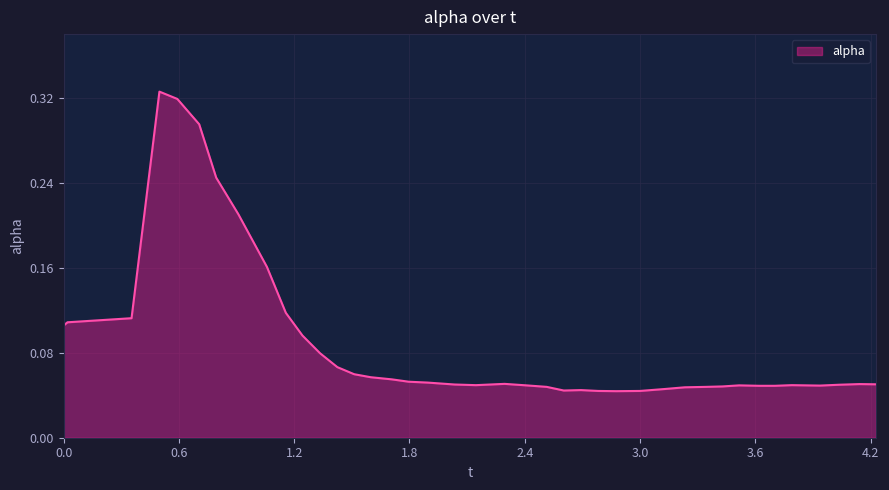

Which label corresponds to the largest value in the chart?

0.49843